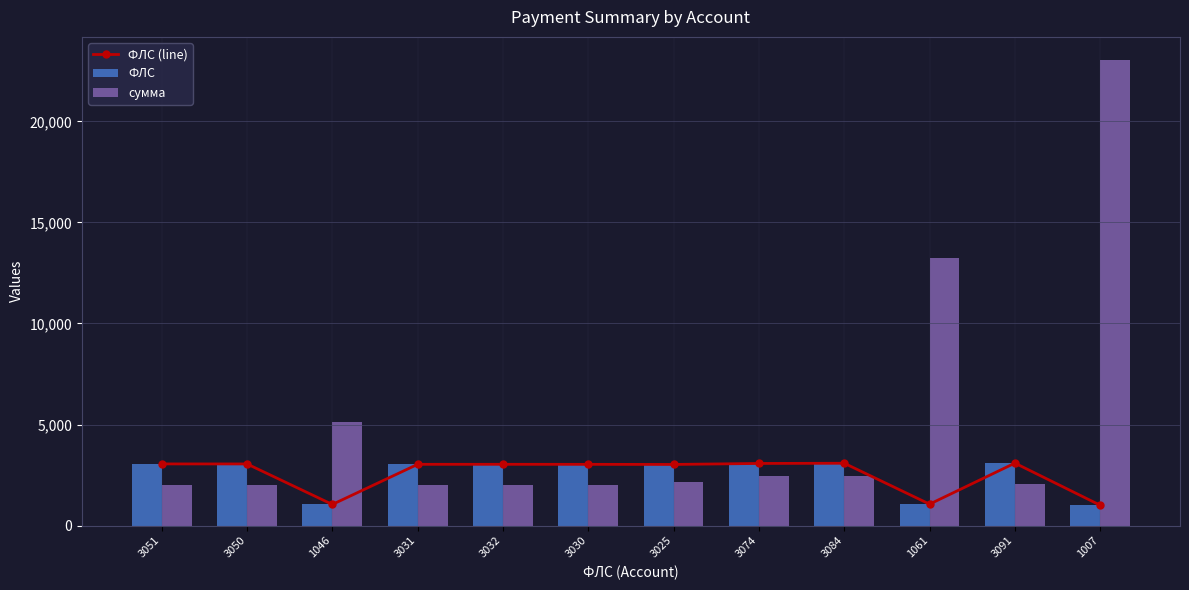

What is the total value across all series at 1007?

25040.3